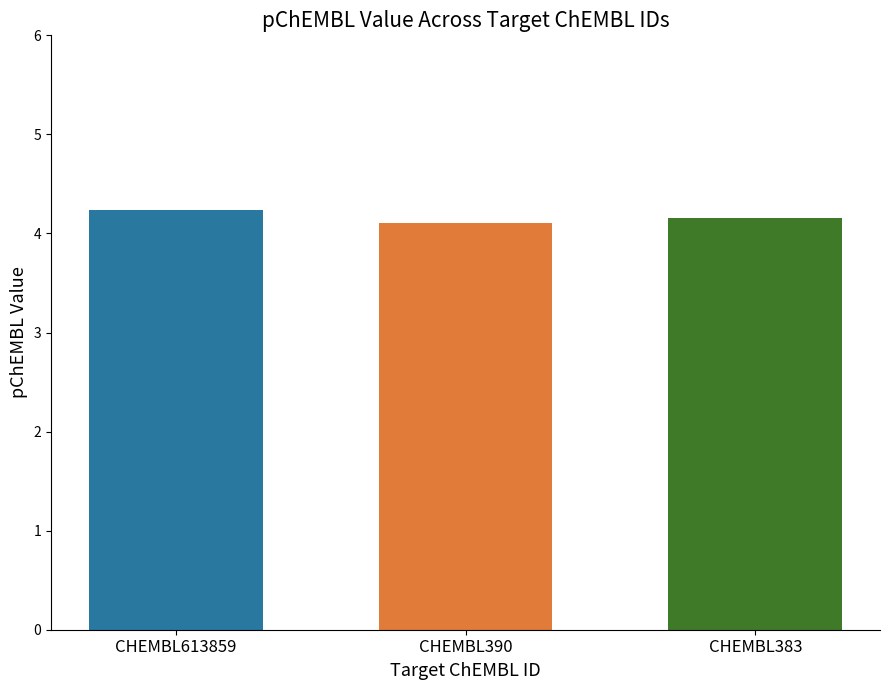

What is the maximum value shown in the chart?

4.2